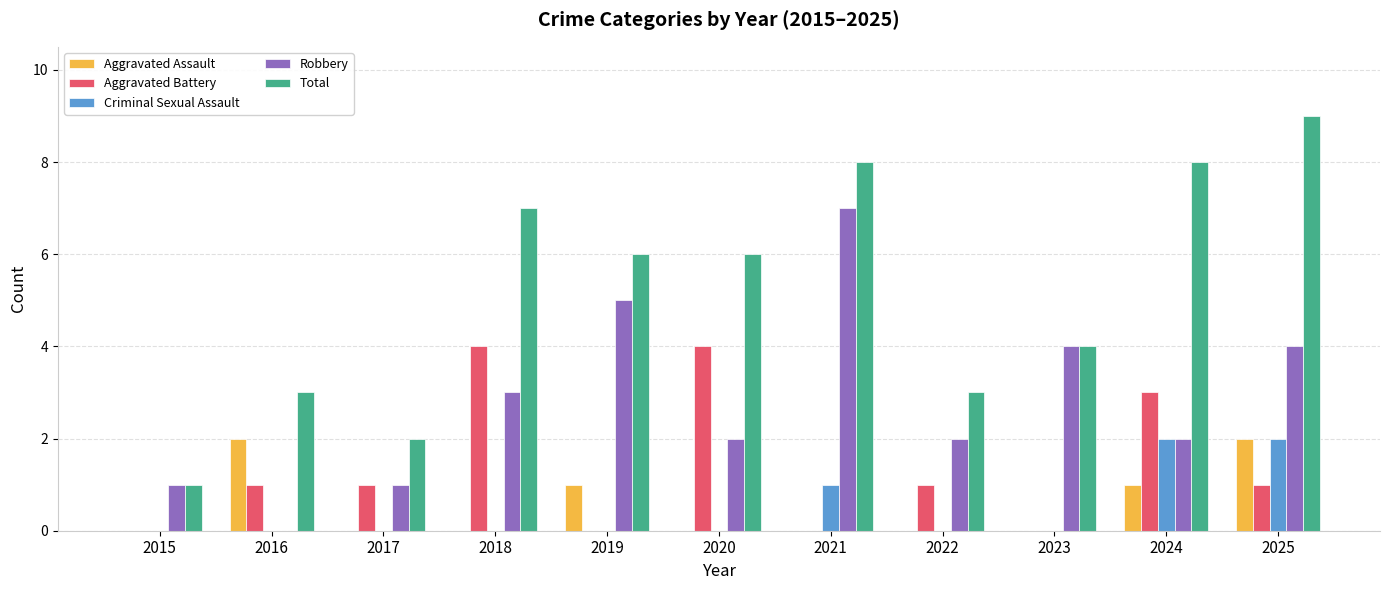

Reading left to right, extract all data points from this chart.

Aggravated Assault: 2015=0	2016=2	2017=0	2018=0	2019=1	2020=0	2021=0	2022=0	2023=0	2024=1	2025=2
Aggravated Battery: 2015=0	2016=1	2017=1	2018=4	2019=0	2020=4	2021=0	2022=1	2023=0	2024=3	2025=1
Criminal Sexual Assault: 2015=0	2016=0	2017=0	2018=0	2019=0	2020=0	2021=1	2022=0	2023=0	2024=2	2025=2
Robbery: 2015=1	2016=0	2017=1	2018=3	2019=5	2020=2	2021=7	2022=2	2023=4	2024=2	2025=4
Total: 2015=1	2016=3	2017=2	2018=7	2019=6	2020=6	2021=8	2022=3	2023=4	2024=8	2025=9